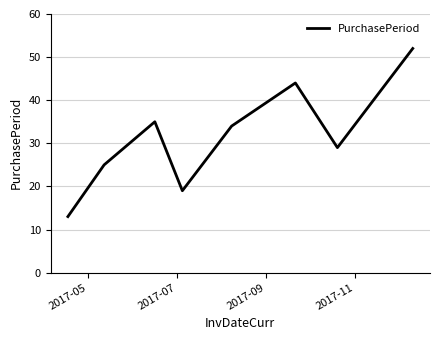

What is the maximum value shown in the chart?

52